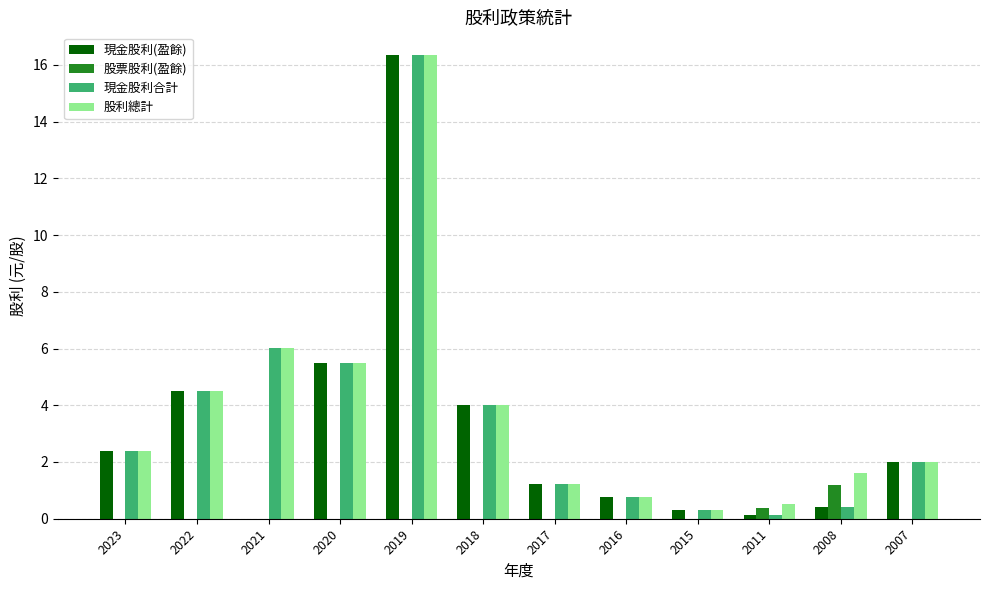

True or false: 現金股利合計 has a value of 0.4 at 2008.

True